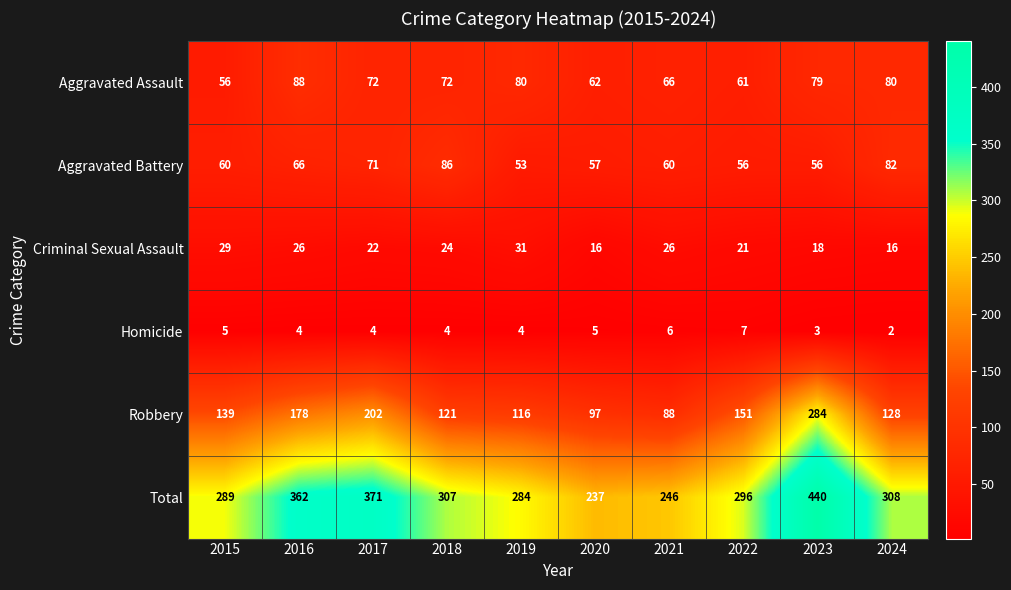

Which series has the largest range (max minus min)?

Total